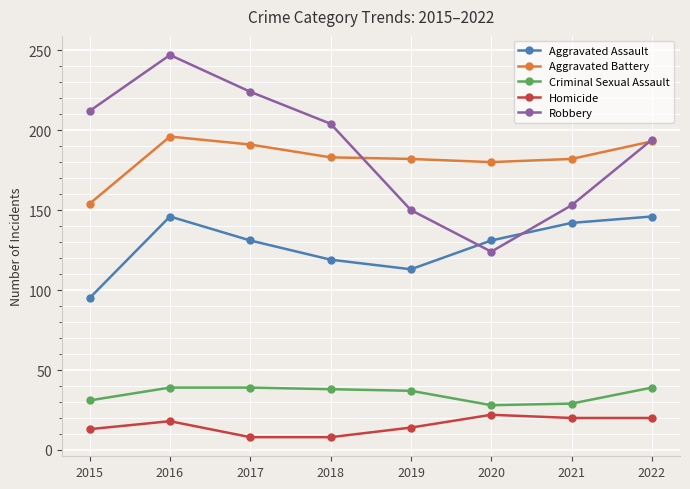

How many values in the Homicide series are below 18?

4